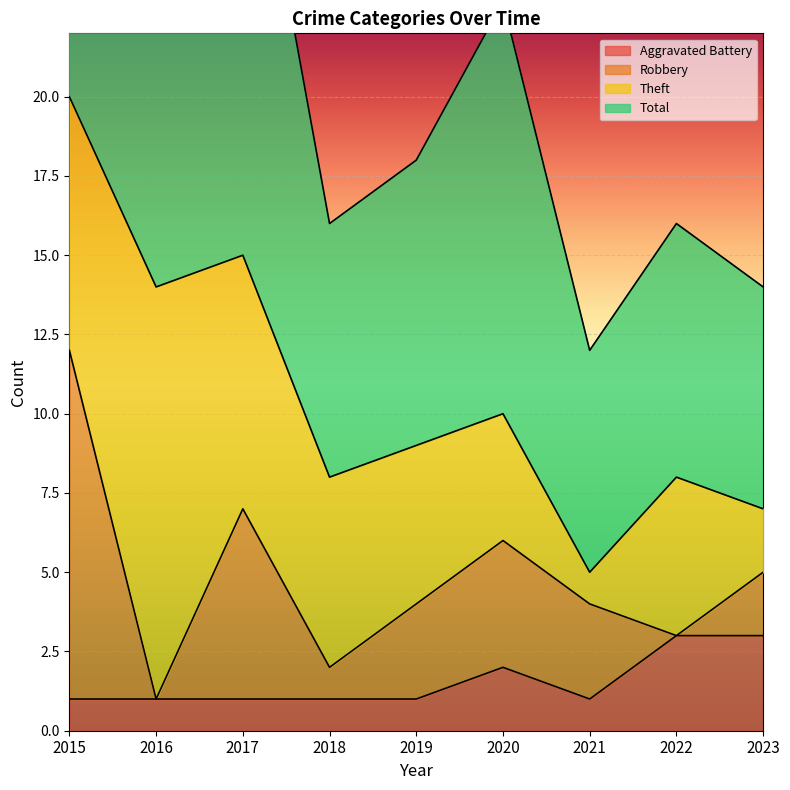

Is it true that Aggravated Battery equals 1 at 2022?

False